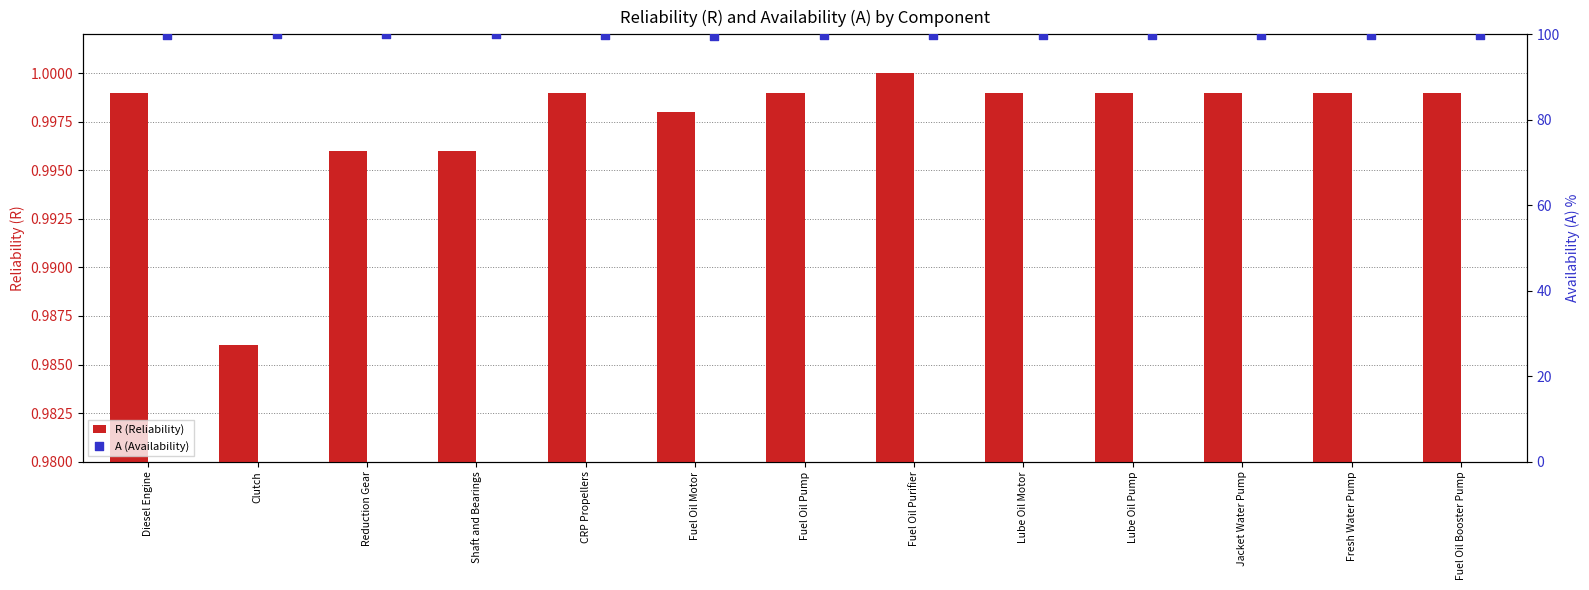

What is the total value across all series at Shaft and Bearings?

101.0